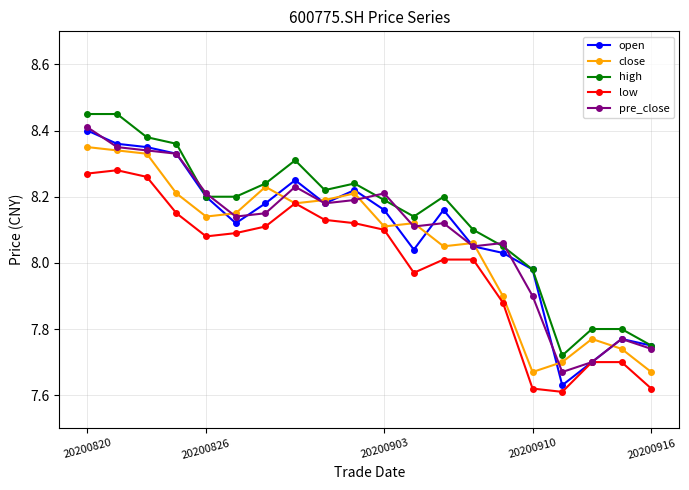

How many interior local valleys does the close series have?

5